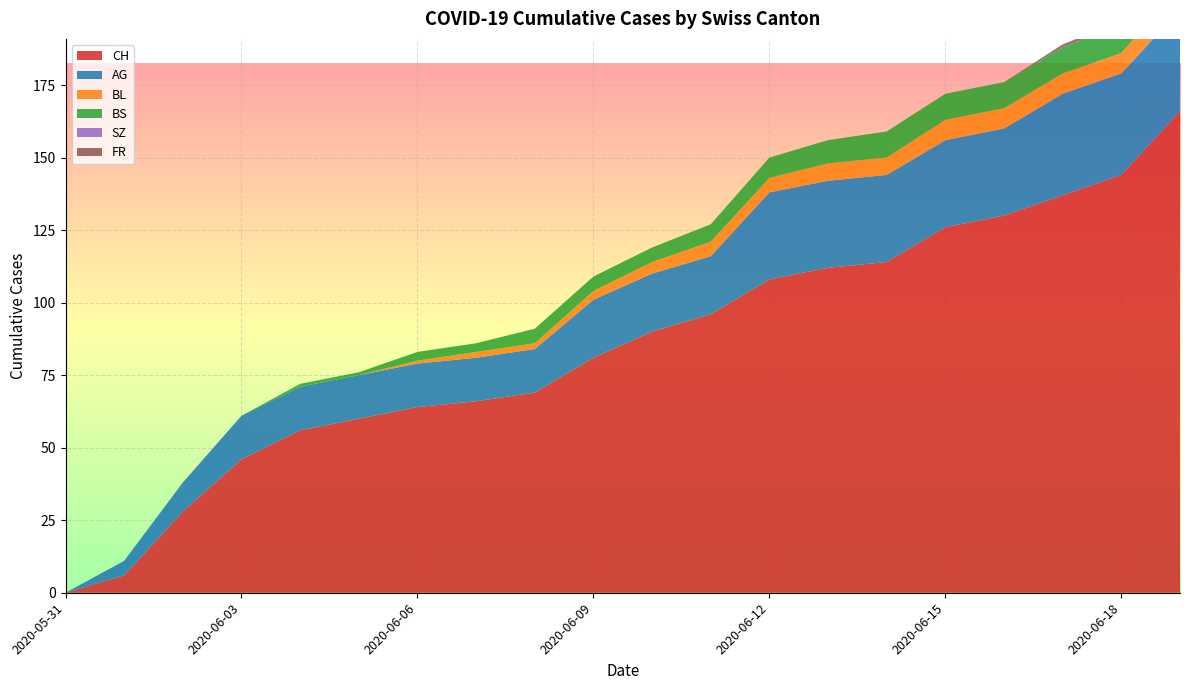

Reading right to left, extract all data points from this chart.

CH: 166	144	137	130	126	114	112	108	96	90	81	69	66	64	60	56	46	28	6	0
AG: 35	35	35	30	30	30	30	30	20	20	20	15	15	15	15	15	15	10	5	0
BL: 8	7	7	7	7	6	6	5	5	4	3	2	2	1	0	0	0	0	0	0
BS: 10	10	9	9	9	9	8	7	6	5	5	5	3	3	1	1	0	0	0	0
SZ: 1	0	0	0	0	0	0	0	0	0	0	0	0	0	0	0	0	0	0	0
FR: 1	1	1	0	0	0	0	0	0	0	0	0	0	0	0	0	0	0	0	0